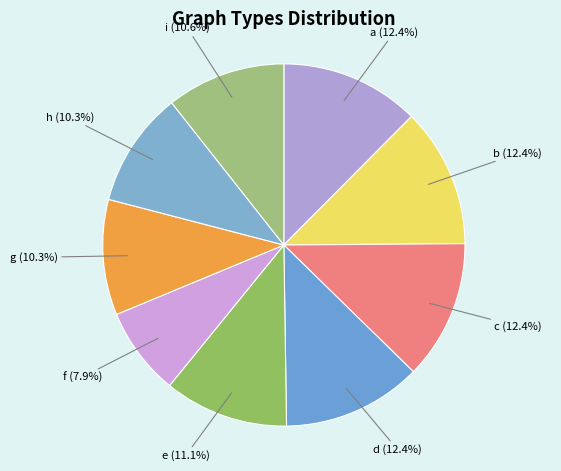

How many segments does this pie chart have?

9